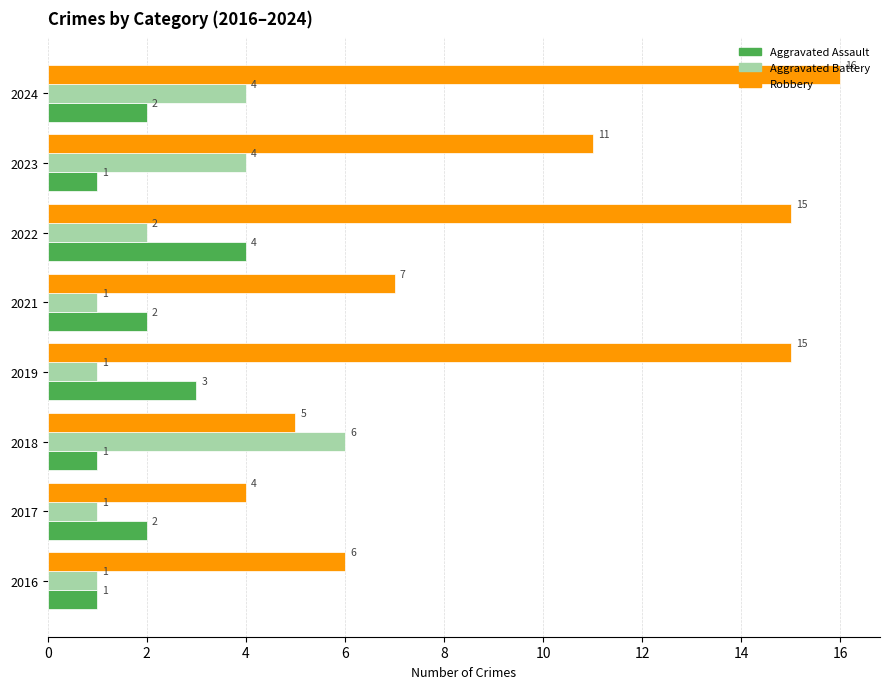

What is the minimum value for Robbery?

4